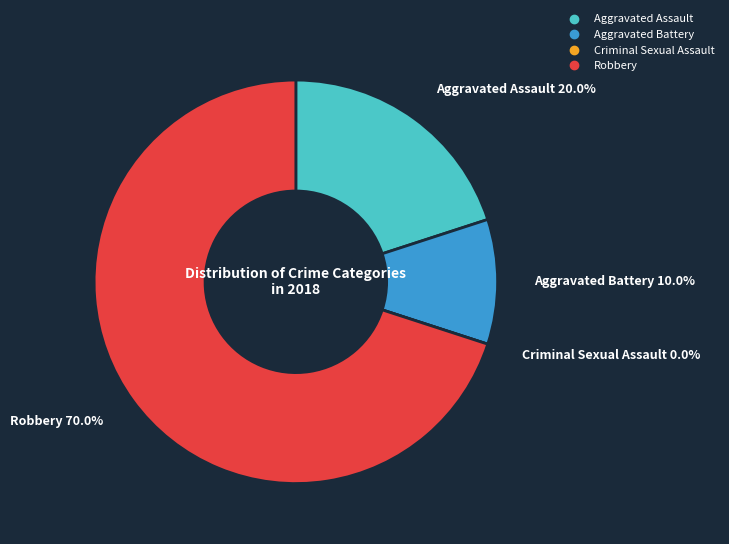

What is the smallest slice in the pie chart?

Criminal Sexual Assault